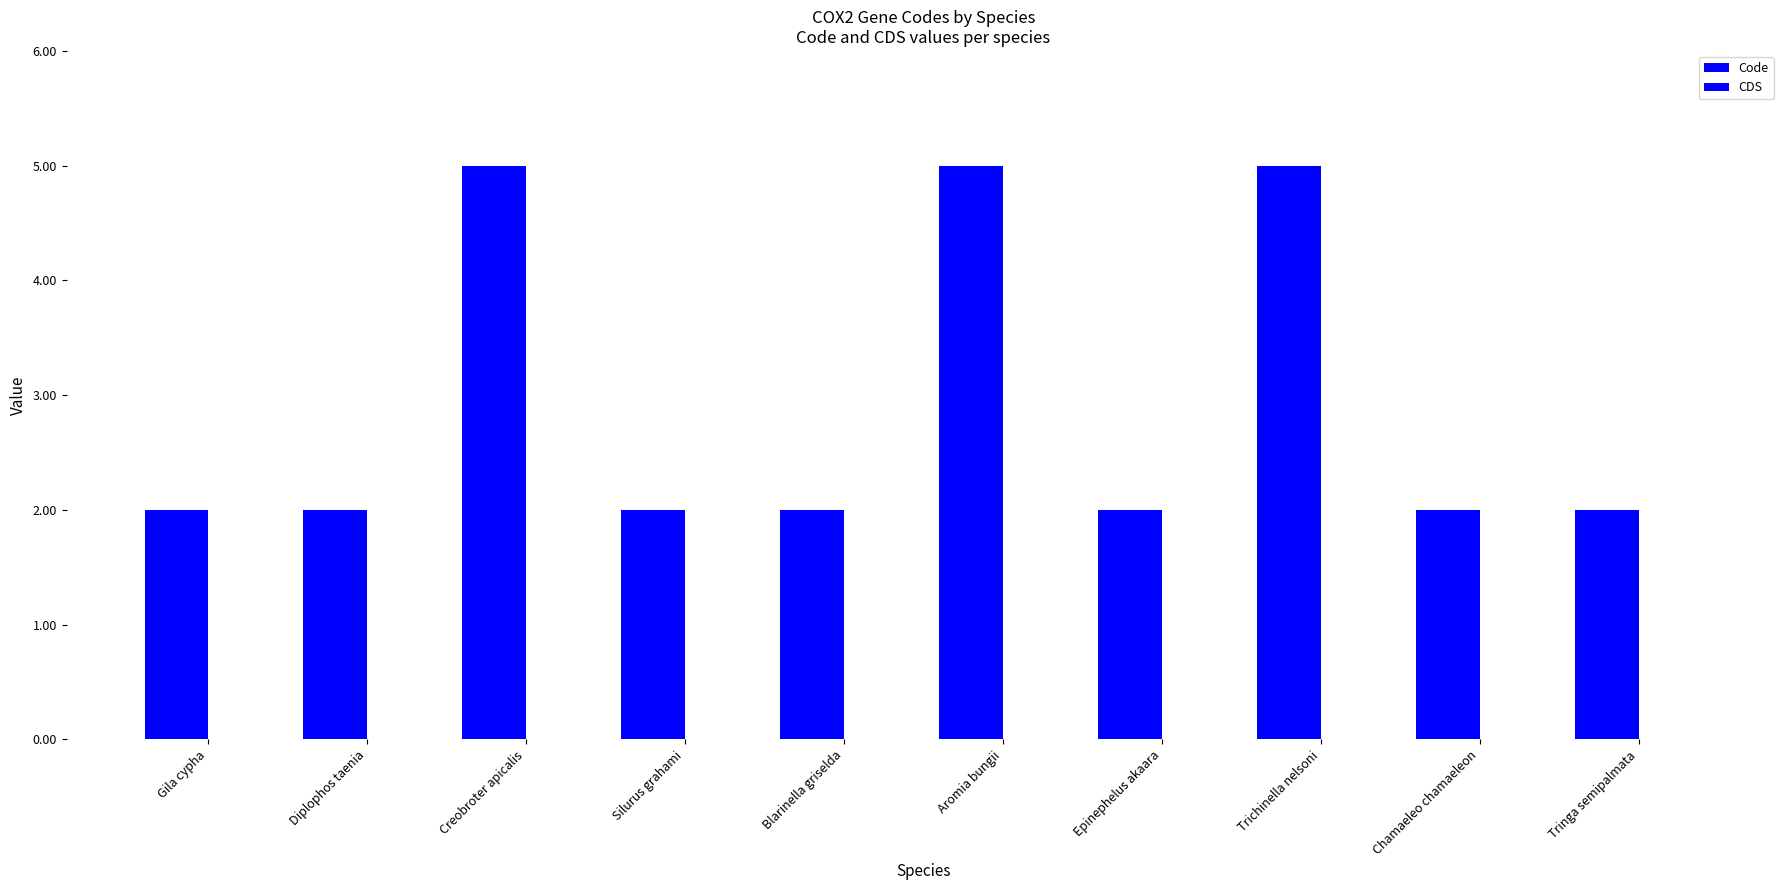

Does the chart contain any negative values?

No